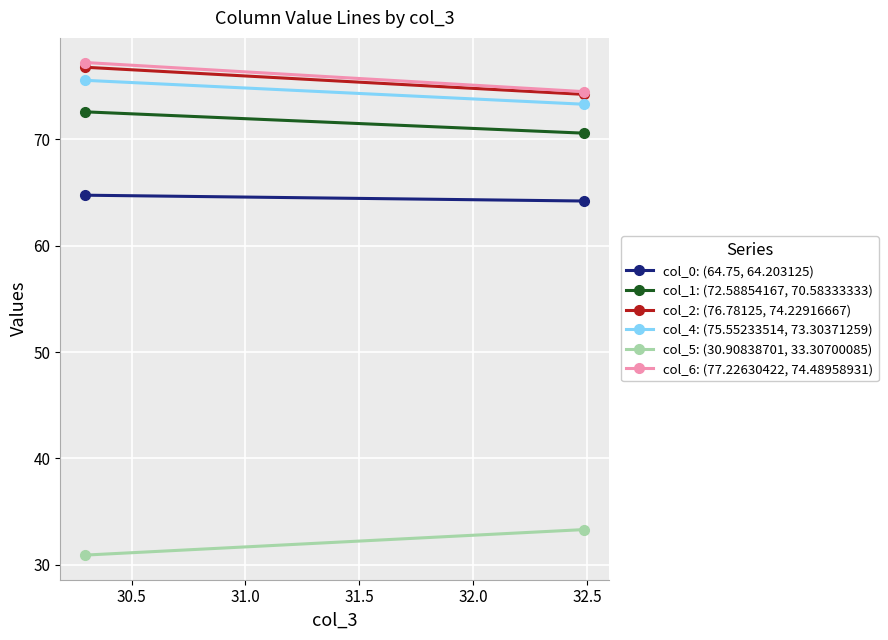

The value of col_0: (64.75, 64.203125) at 30.5 is 98.0. True or false?

False